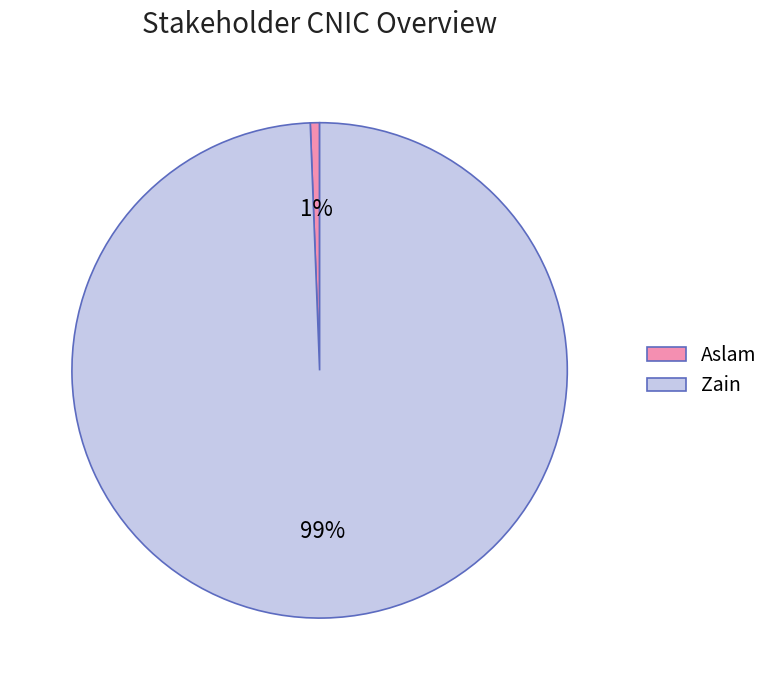

What is the smallest slice in the pie chart?

Aslam